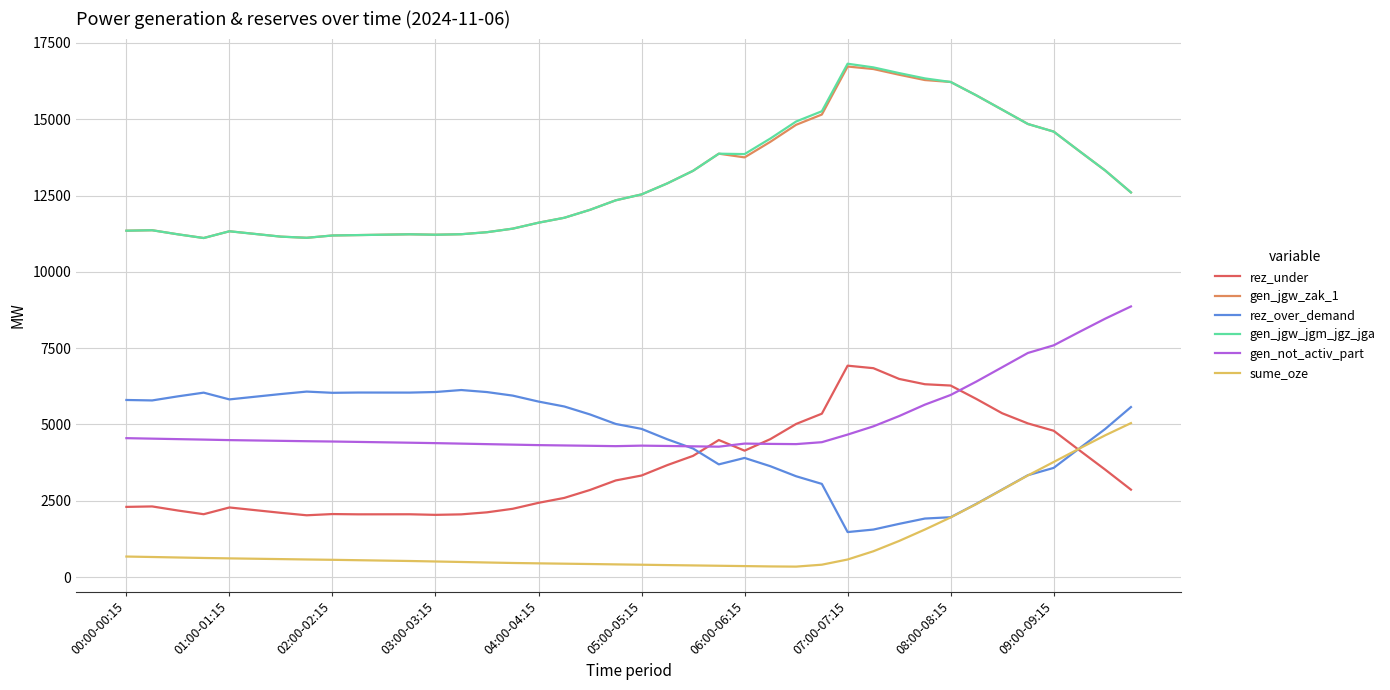

What is the lowest value of the rez_over_demand series?

1475